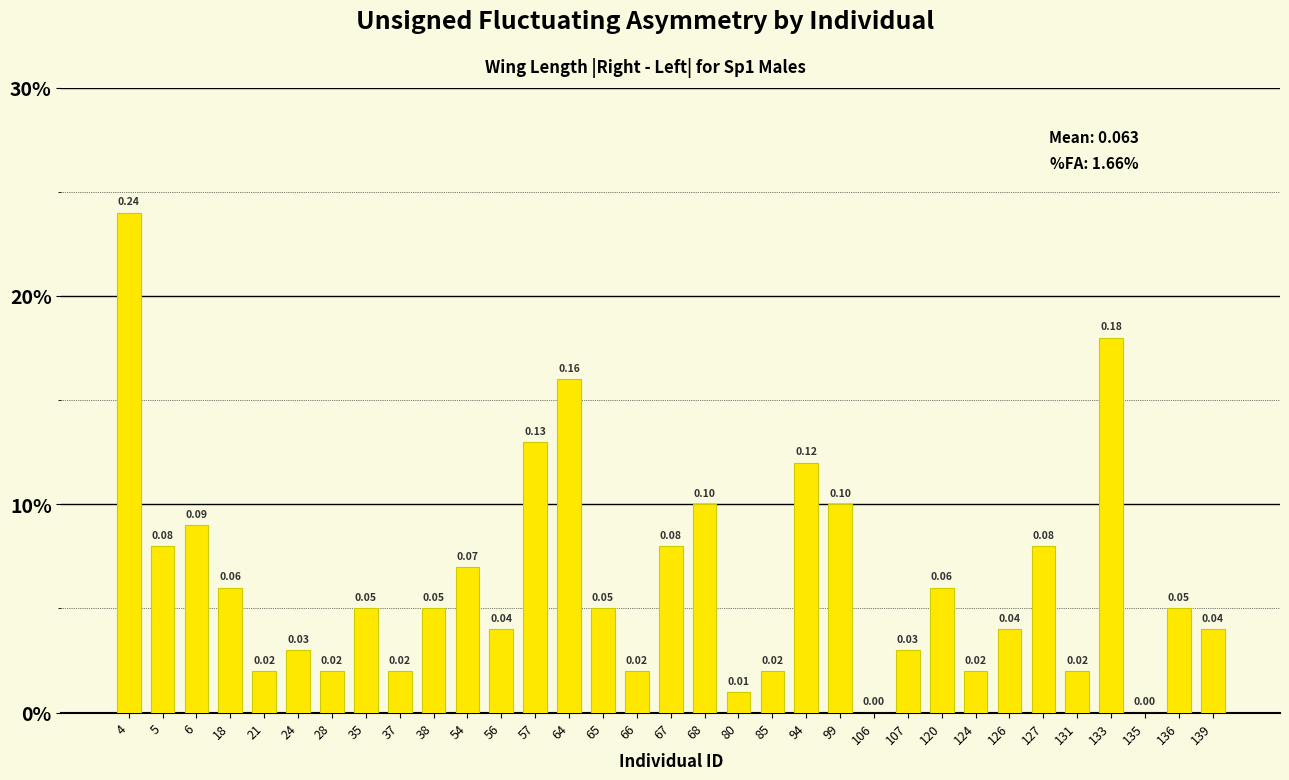

How many categories are shown in the chart?

33